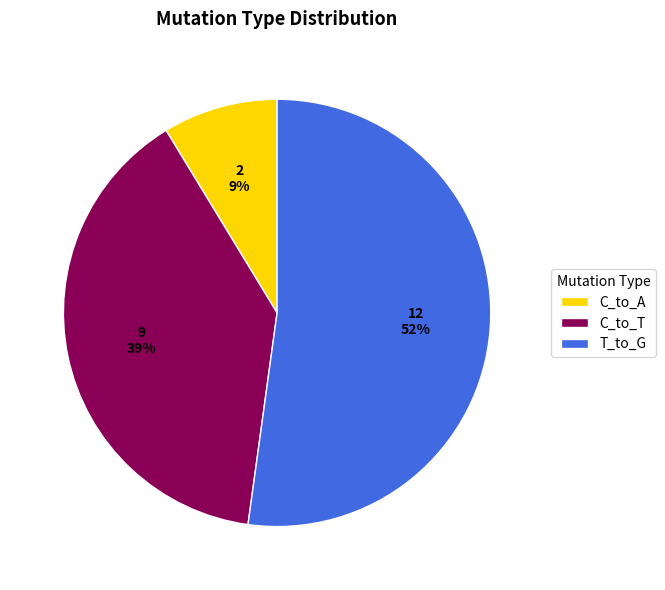

To the nearest percent, what is the average slice percentage?

33%